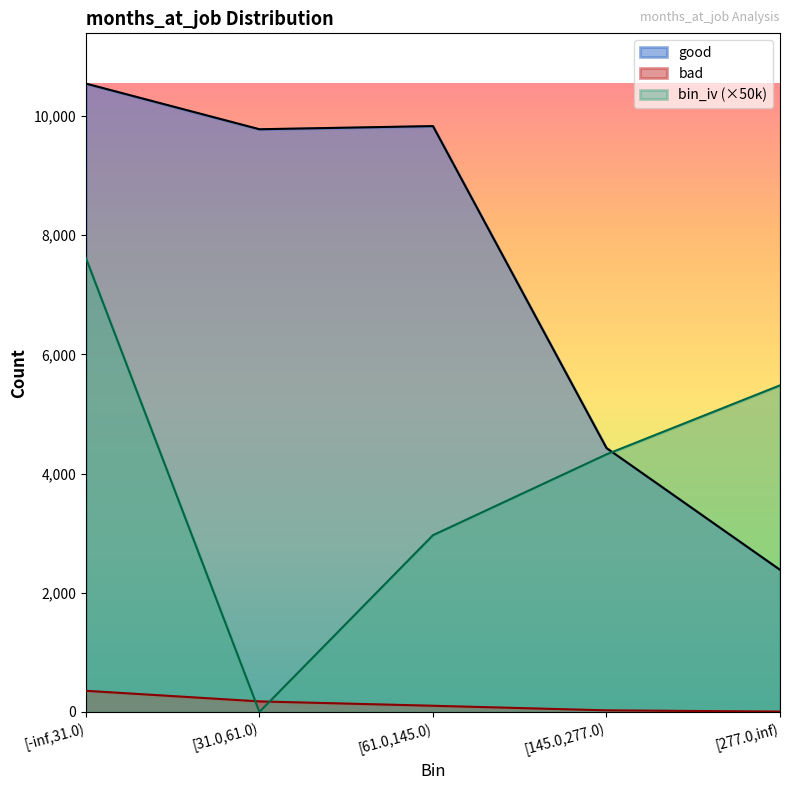

How many data points does each series have?

5